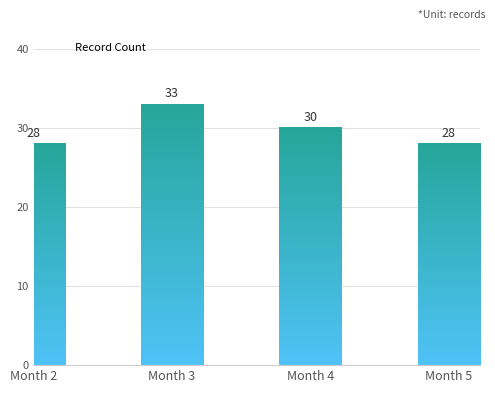

The value at Month 5 is 28. True or false?

True